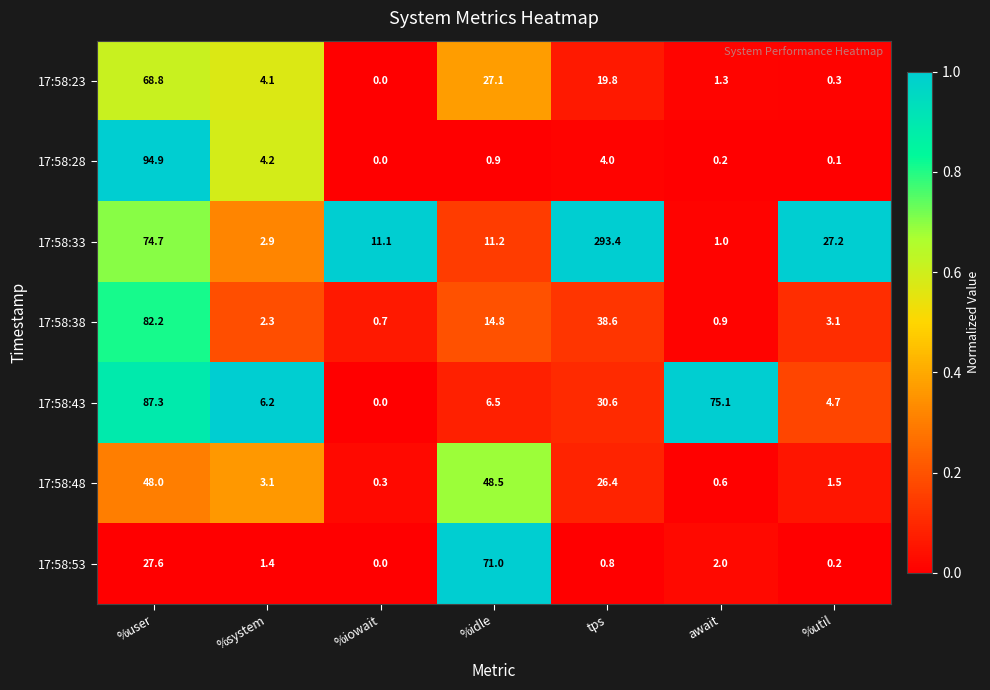

At how many categories does at least one series exceed 0?

7